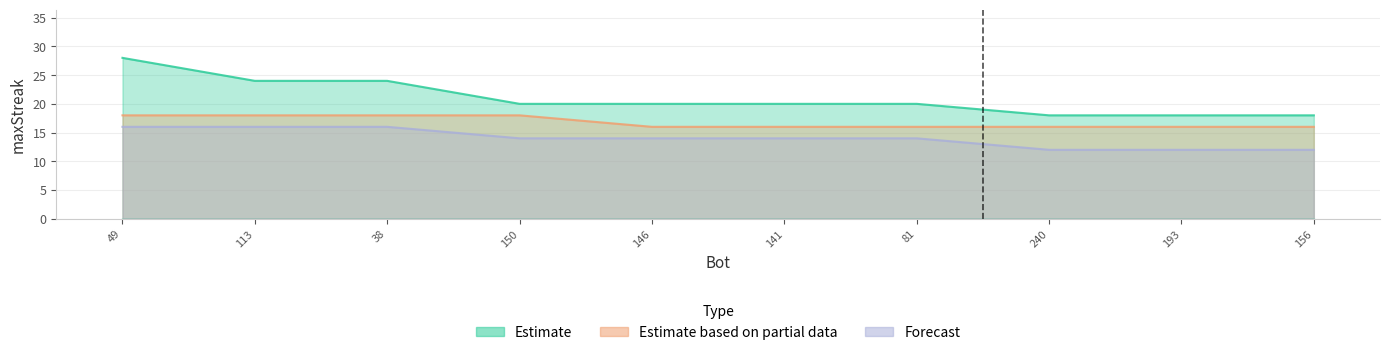

True or false: Forecast and Estimate cross at least once.

False